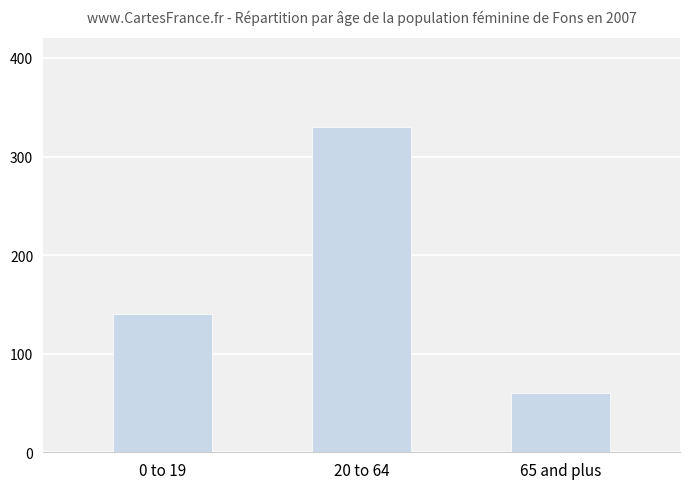

Between 0 to 19 and 20 to 64, which is larger?

20 to 64